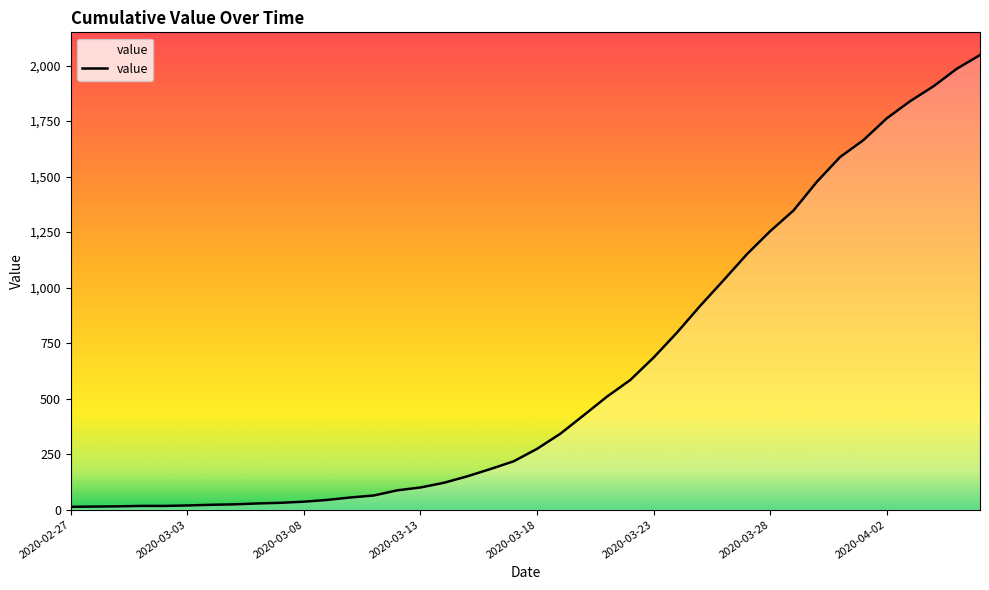

What is the maximum value shown in the chart?

2047